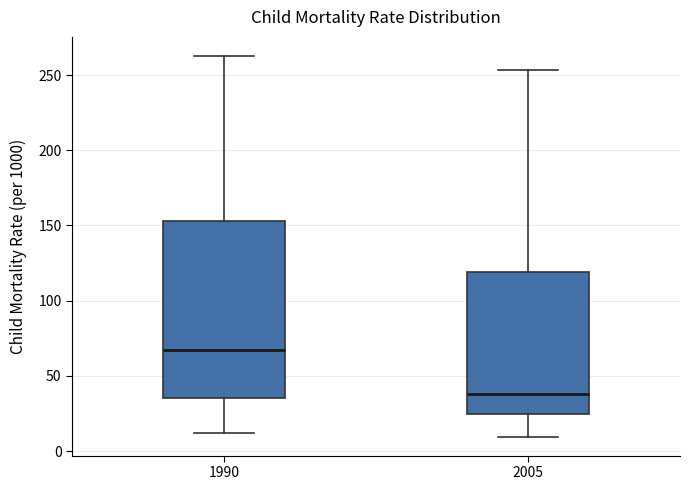

Which box's median line is the lowest?

2005